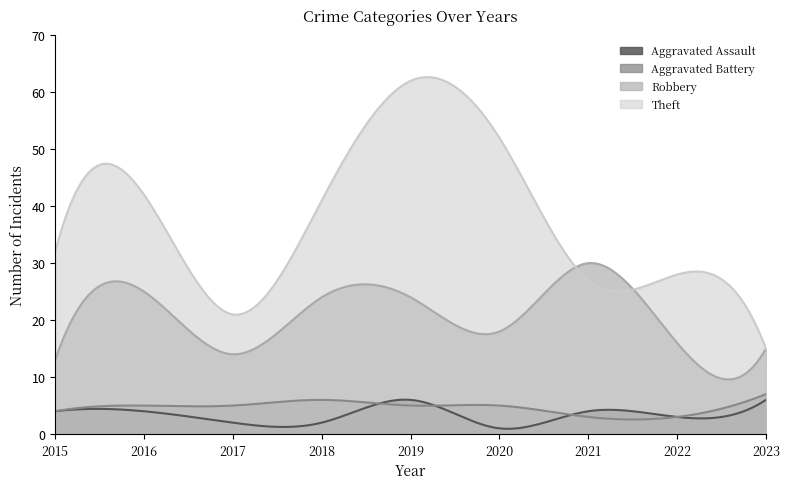

At which label does Robbery reach its peak?

2021